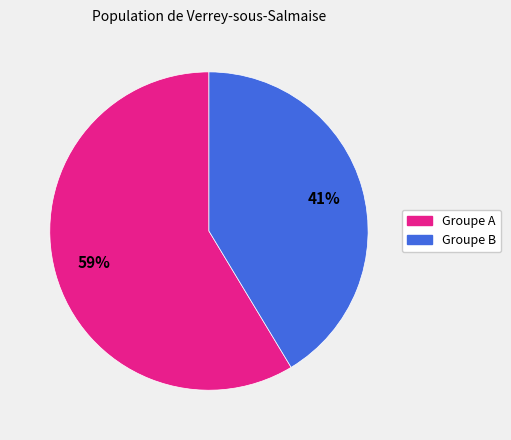

To the nearest percent, what is the average slice percentage?

50%